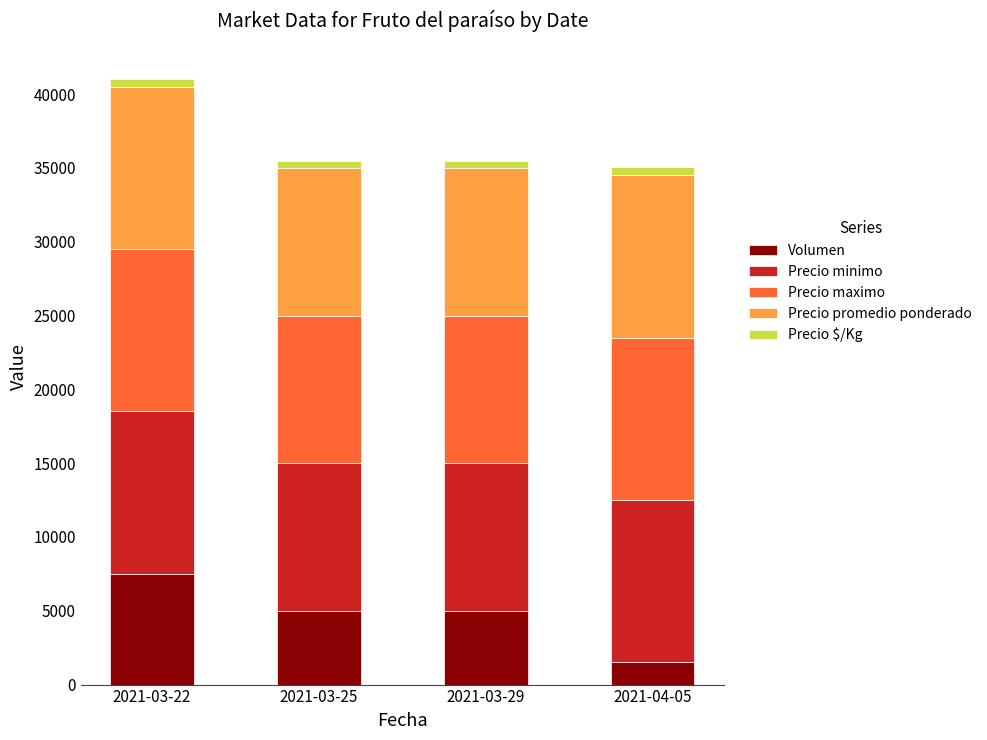

Which category has the lowest value in the Volumen series?

2021-04-05